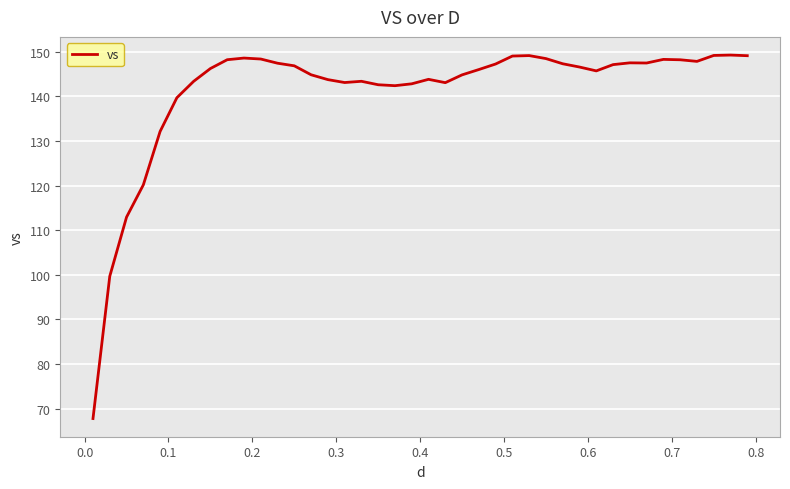

What is the minimum value shown in the chart?

67.8